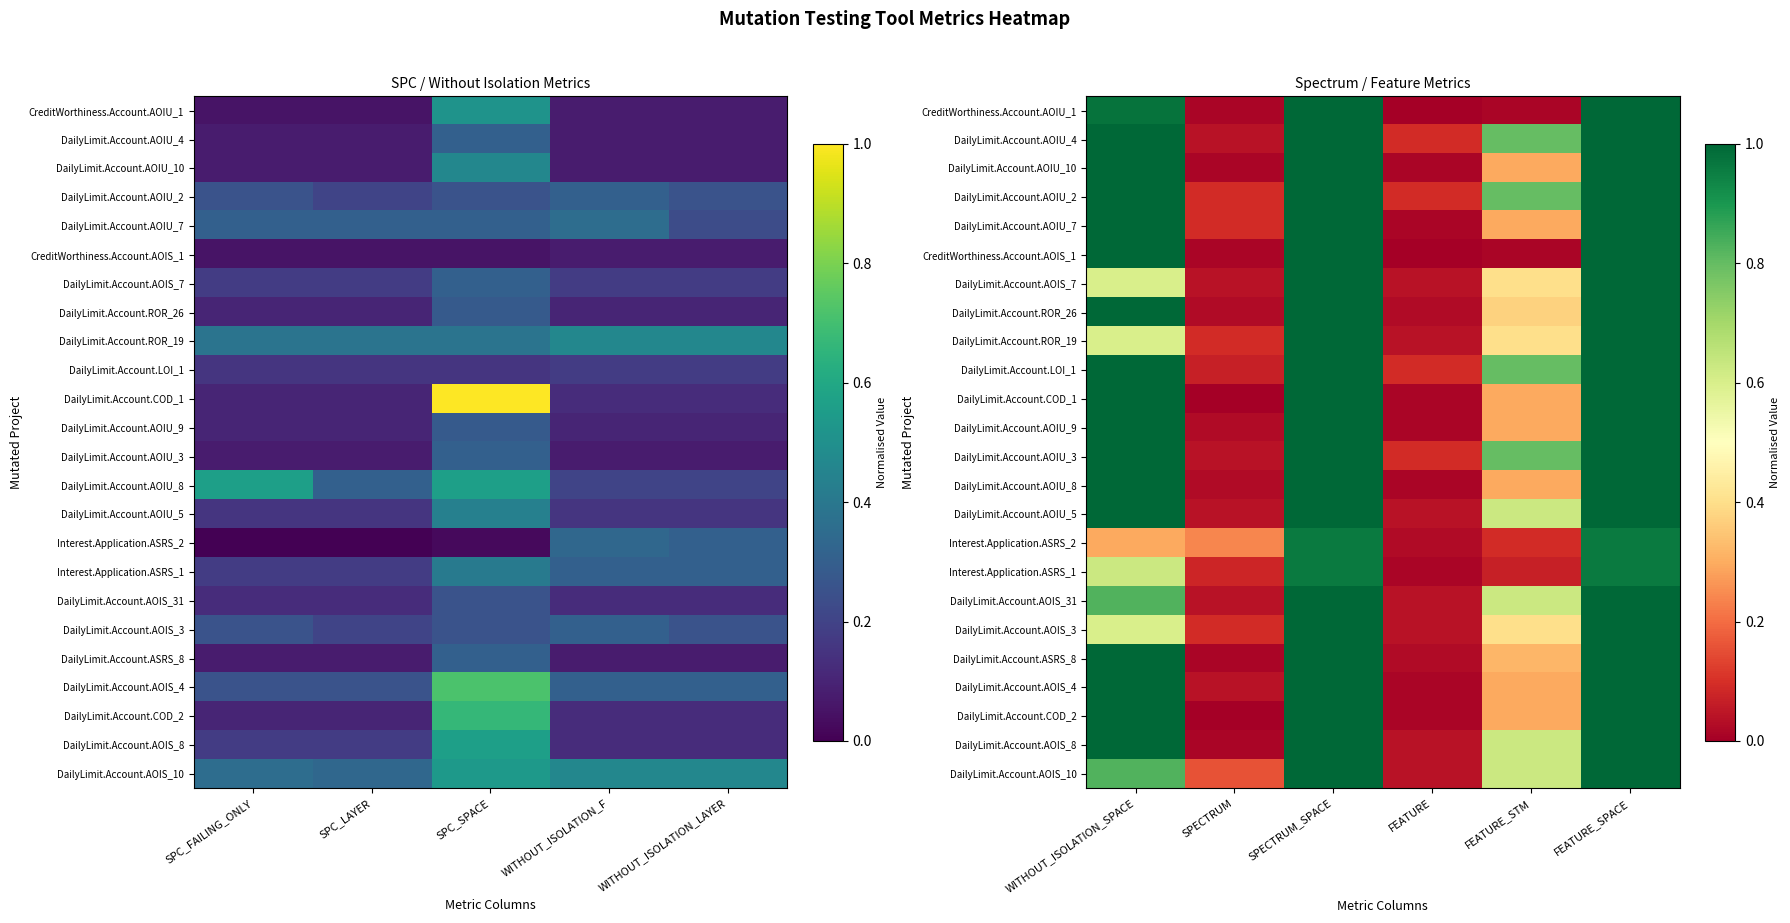

How many data points in DailyLimit.Account.COD_1 are less than 1?

3